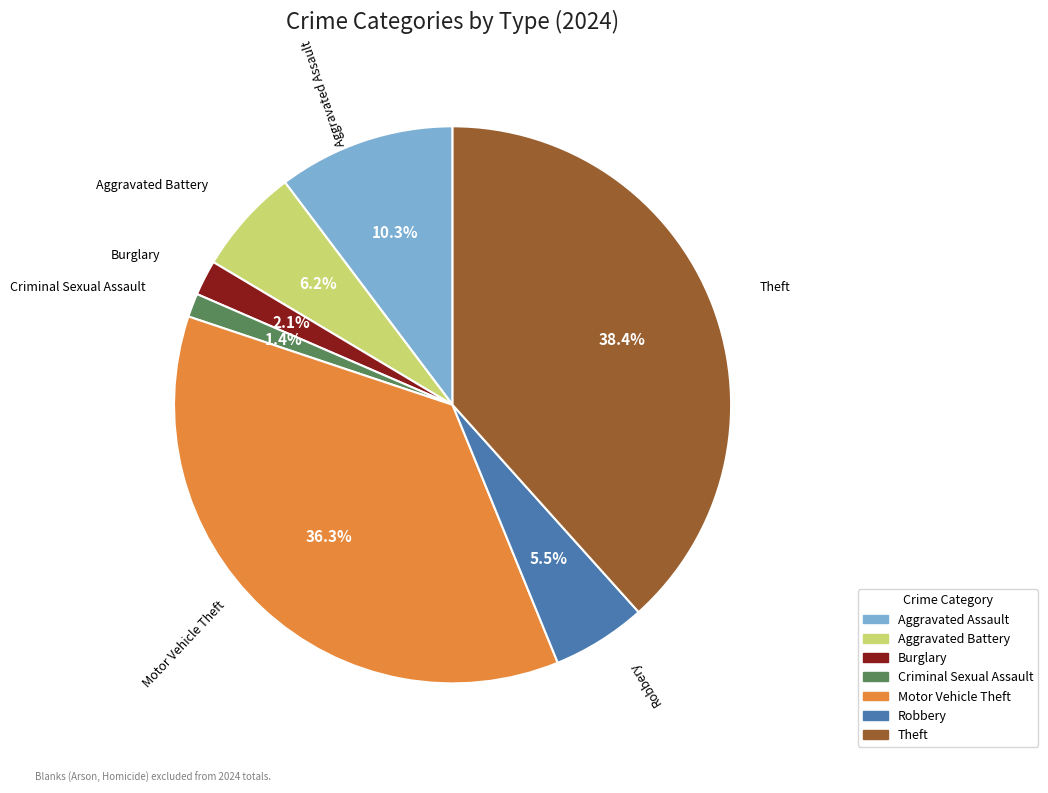

Count the number of slices in the pie.

7